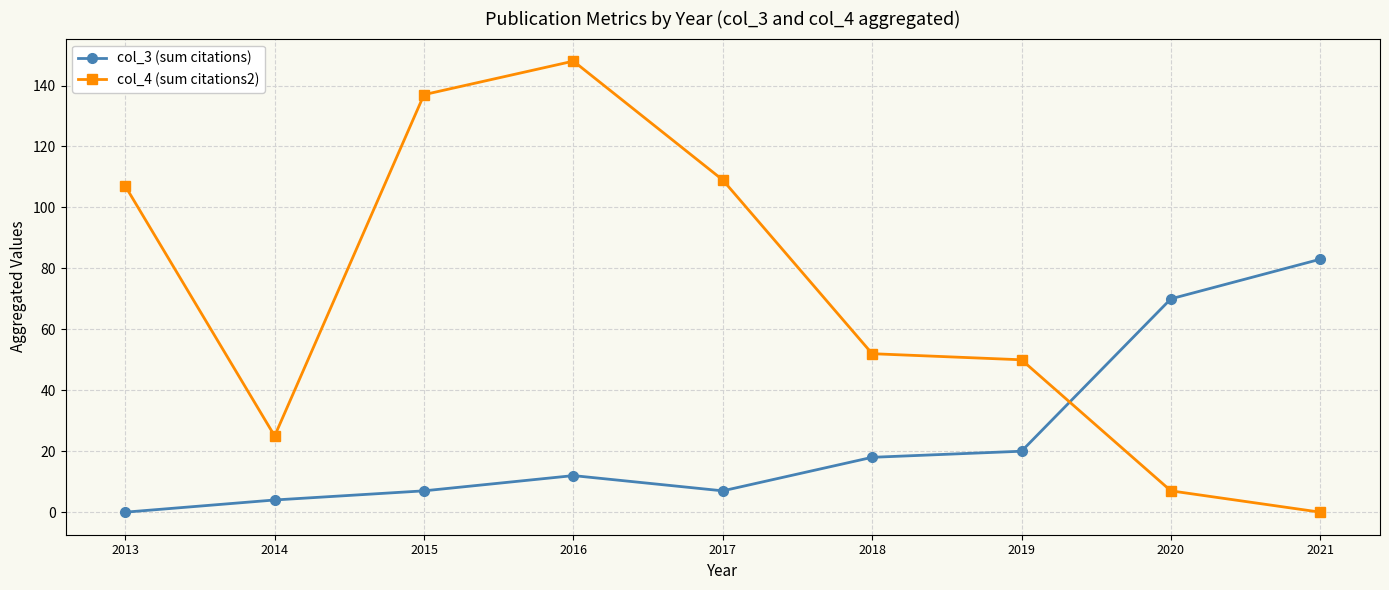

Is it true that col_4 (sum citations2) equals 35 at 2014?

False